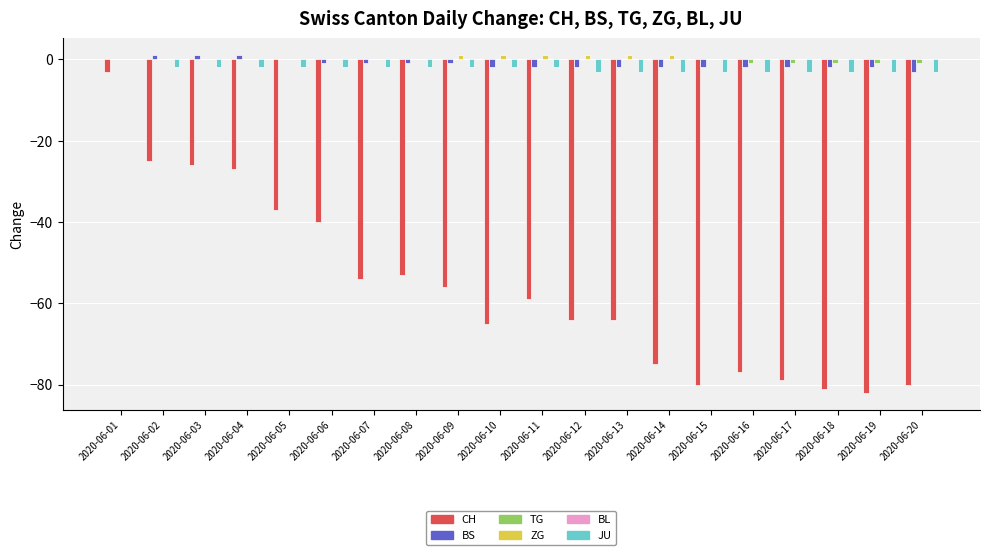

Is it true that TG equals 0 at 2020-06-09?

True